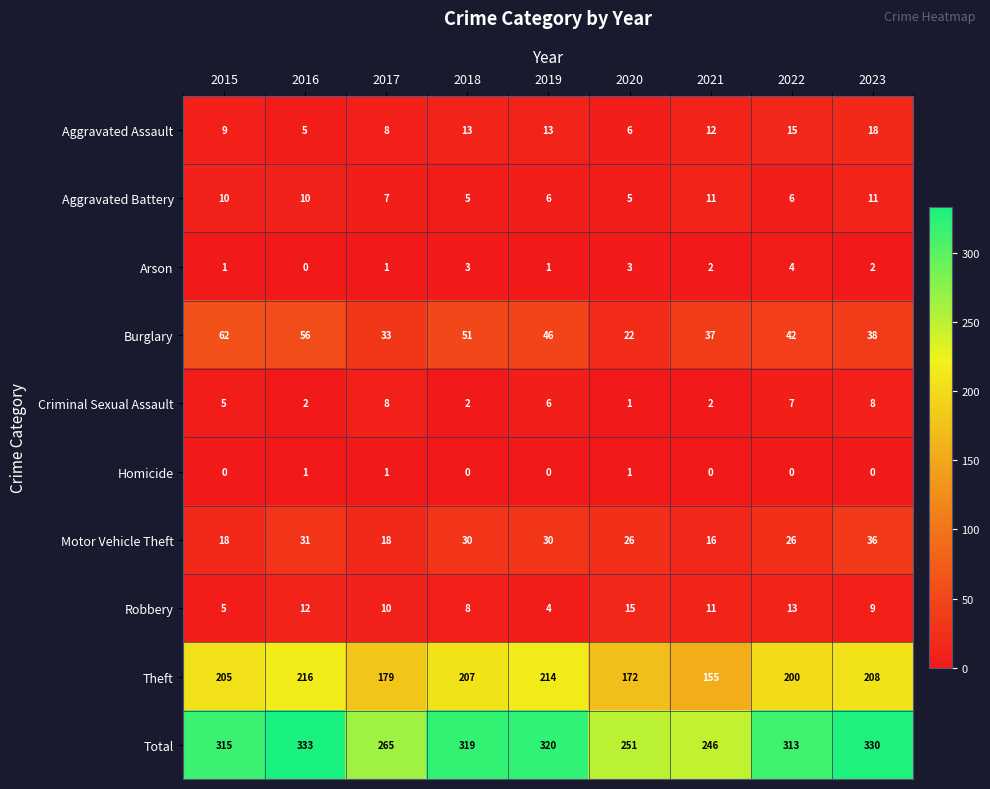

At how many categories does at least one series exceed 129?

9